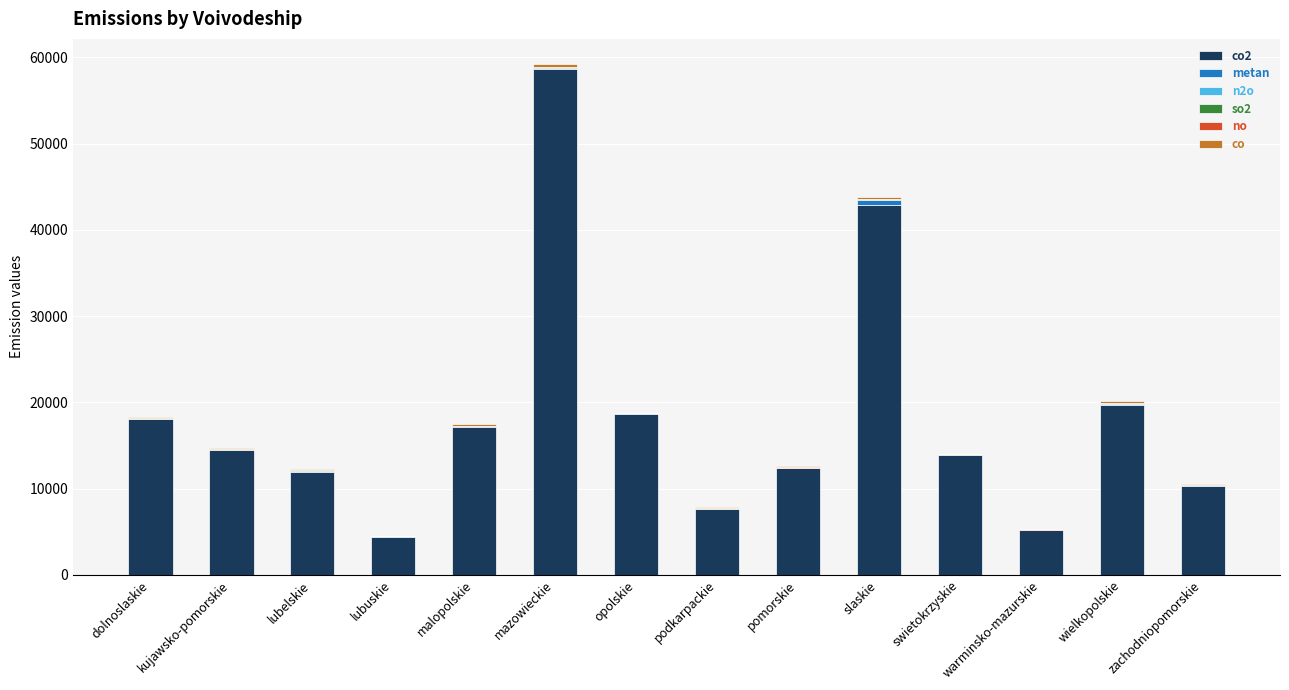

At which category is the sum across all series the highest?

mazowieckie